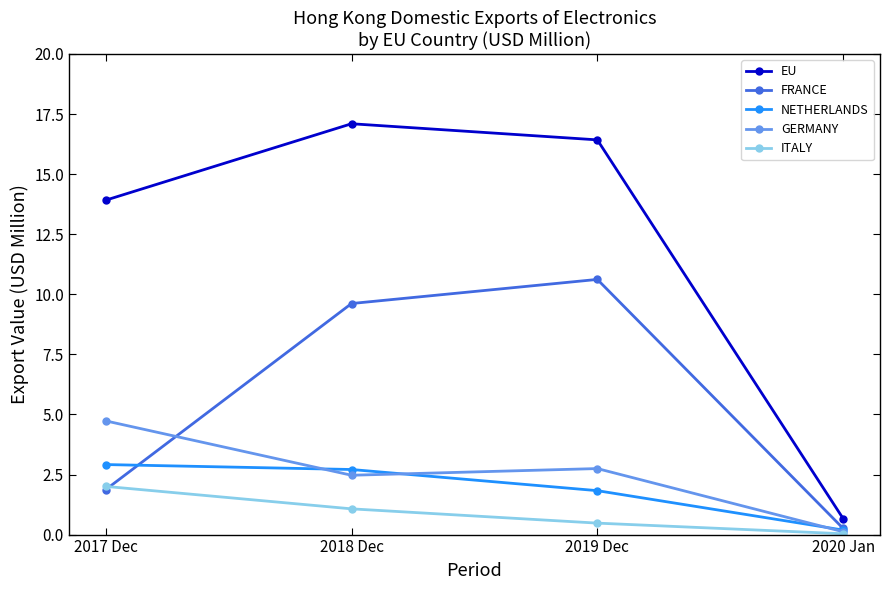

How many series are shown in this chart?

5